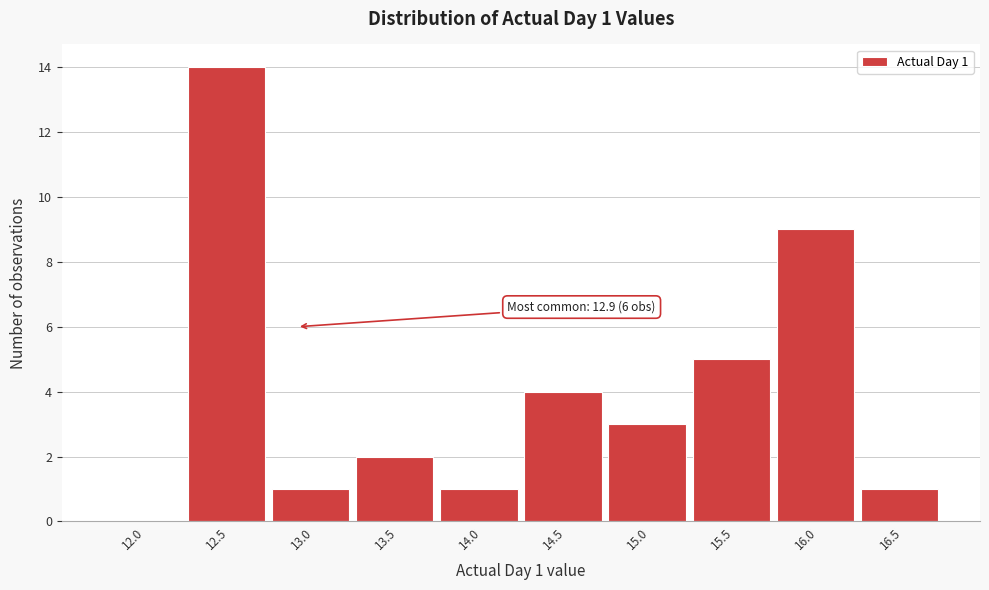

Reading left to right, what are all the values shown in this chart?

12.0=0	12.5=14	13.0=1	13.5=2	14.0=1	14.5=4	15.0=3	15.5=5	16.0=9	16.5=1